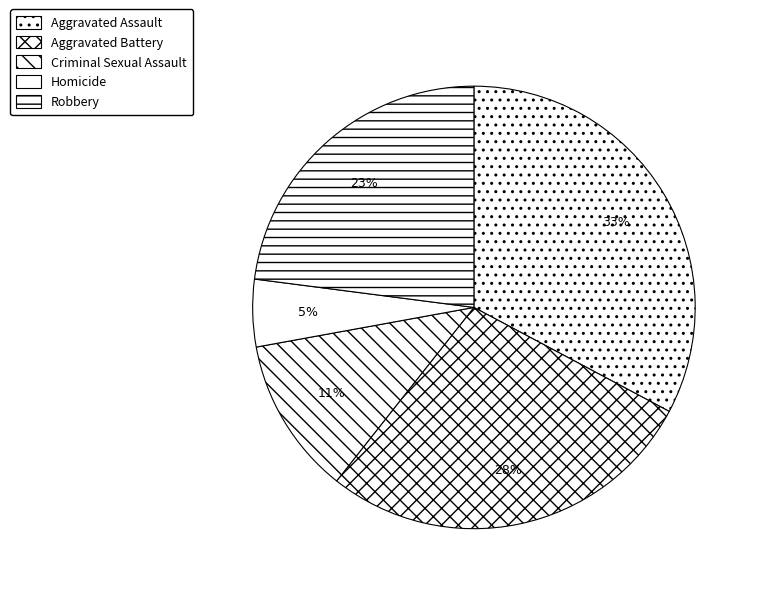

How many slices are in this pie chart?

5